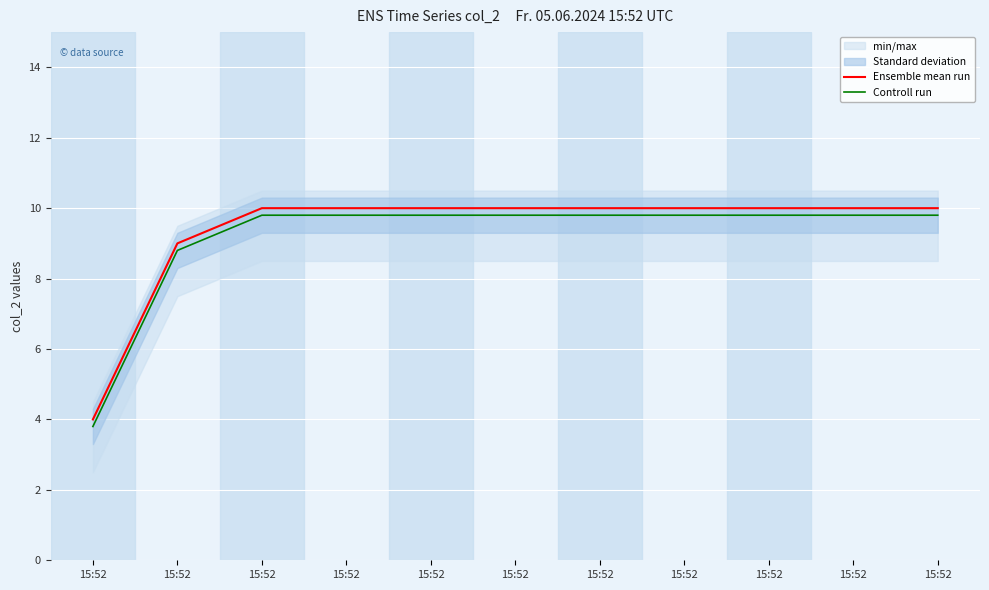

What is the difference between the highest and lowest values at 15:52?

0.2